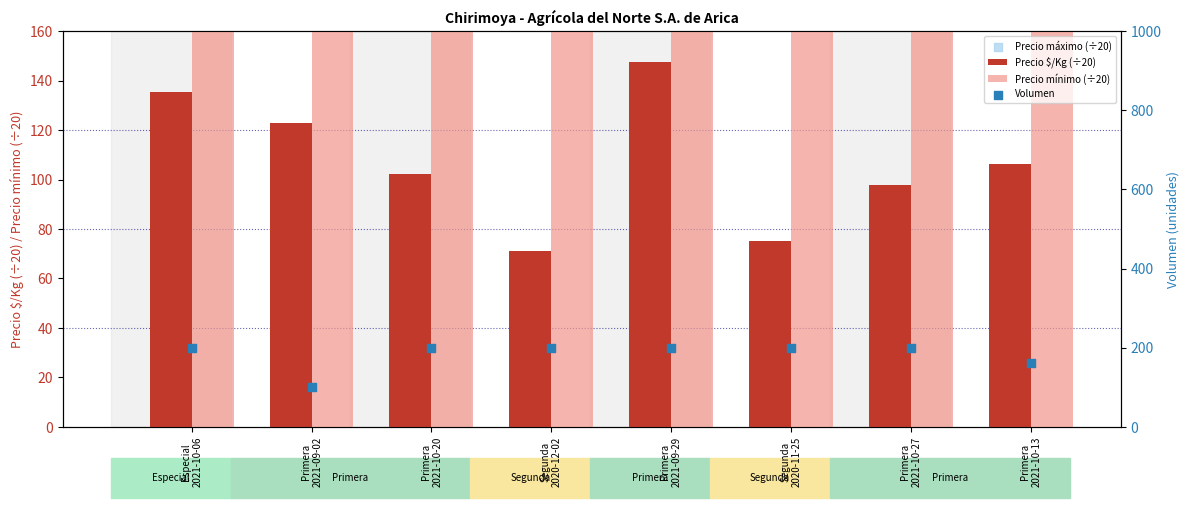

Which series has the largest Y range (max minus min)?

Precio mínimo (÷20)